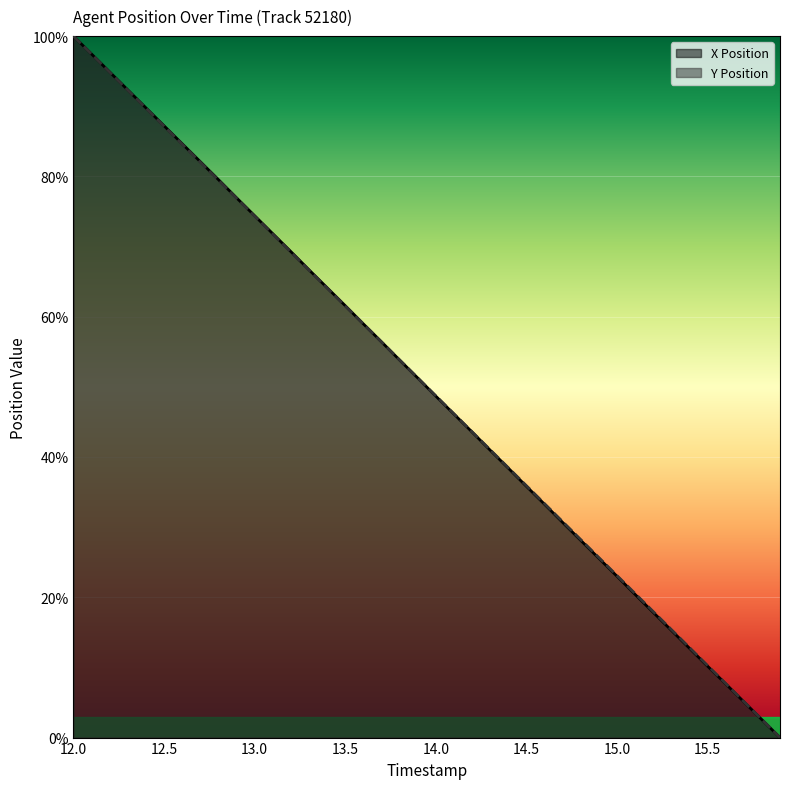

Is it true that Y Position equals 62.6 at 14.3?

False